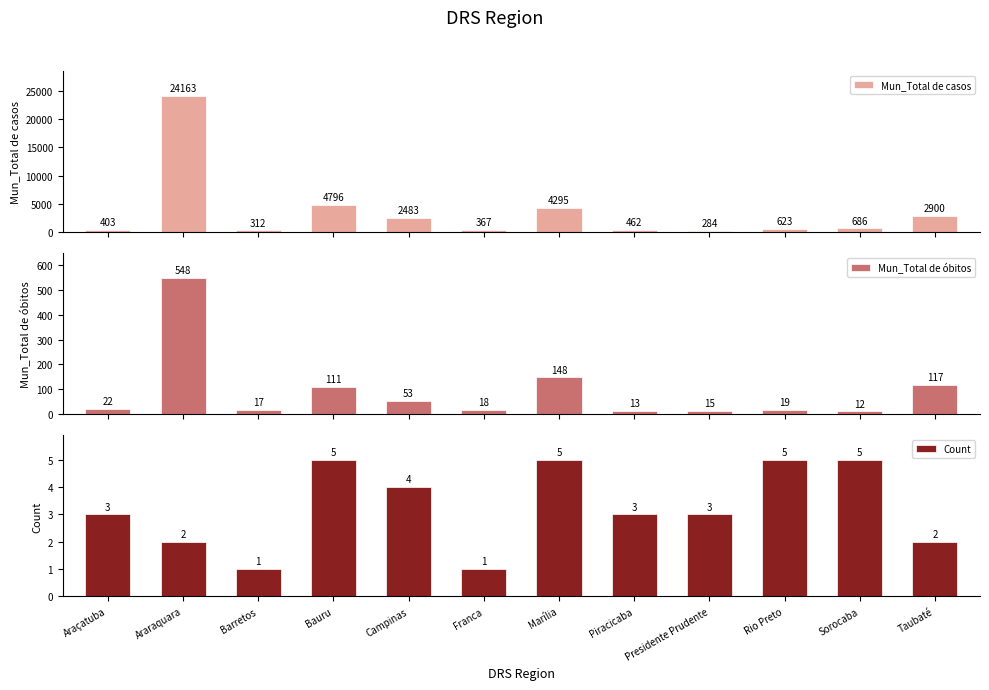

What position from the left is Rio Preto?

10